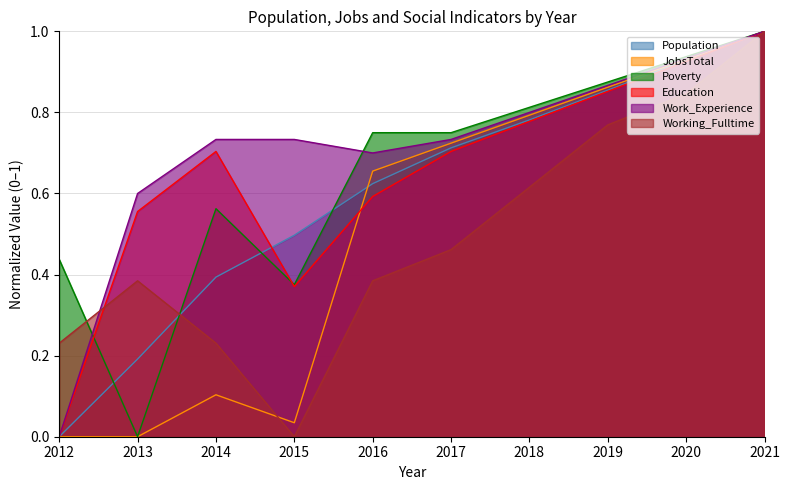

What is the difference between the maximum and minimum values in the JobsTotal series?

1.0